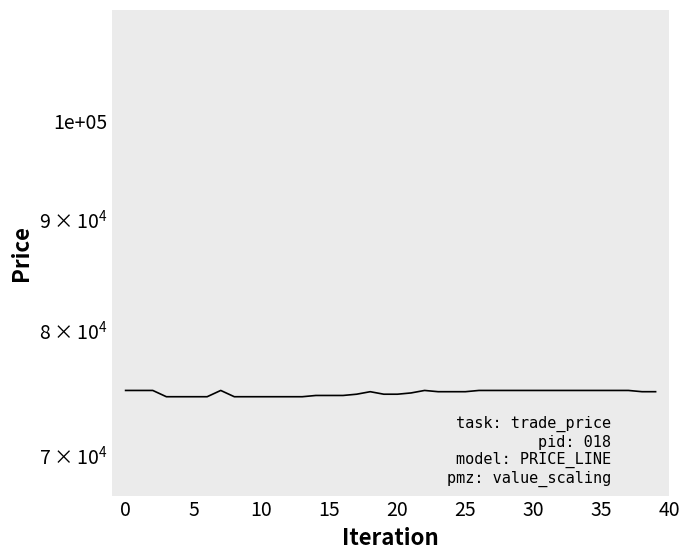

How many lines are shown in the chart?

1